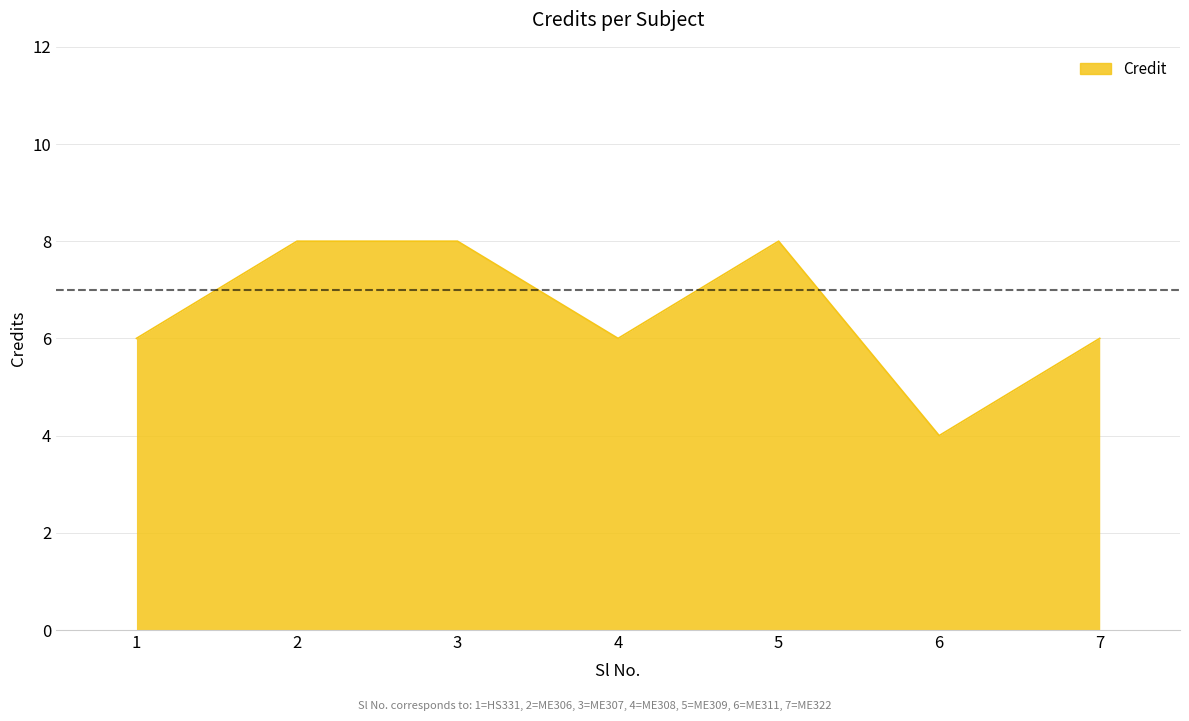

True or false: the data shows 8 at 2.

True